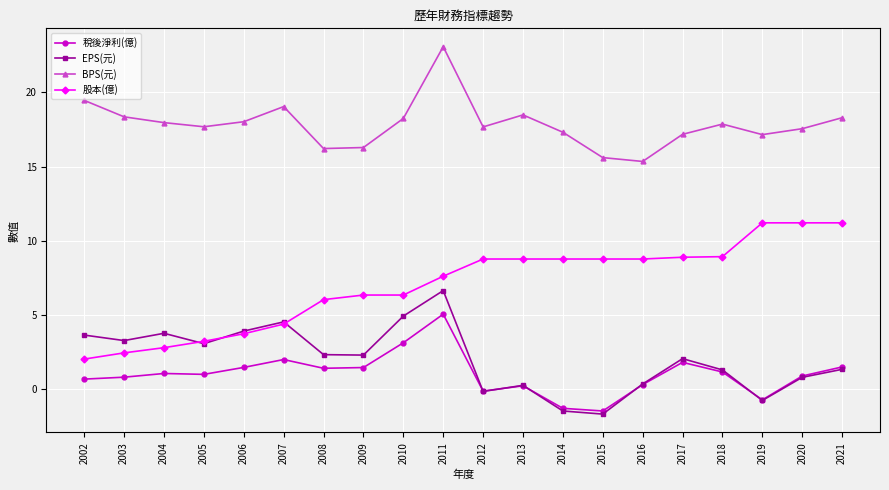

True or false: 稅後淨利(億) and BPS(元) intersect in this chart.

False